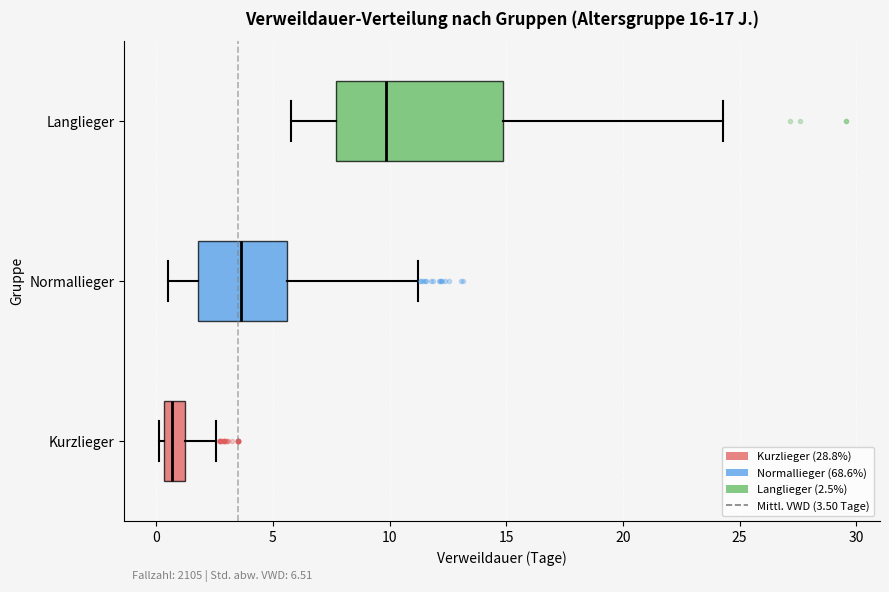

Which box is the widest, from its left edge to its right edge?

Langlieger